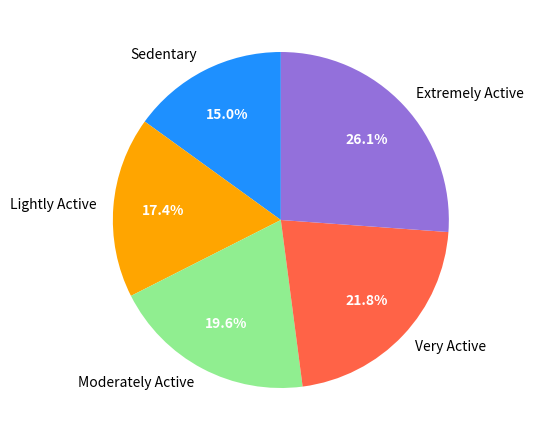

Combined, what portion of the pie is Lightly Active and Moderately Active?

37.0%